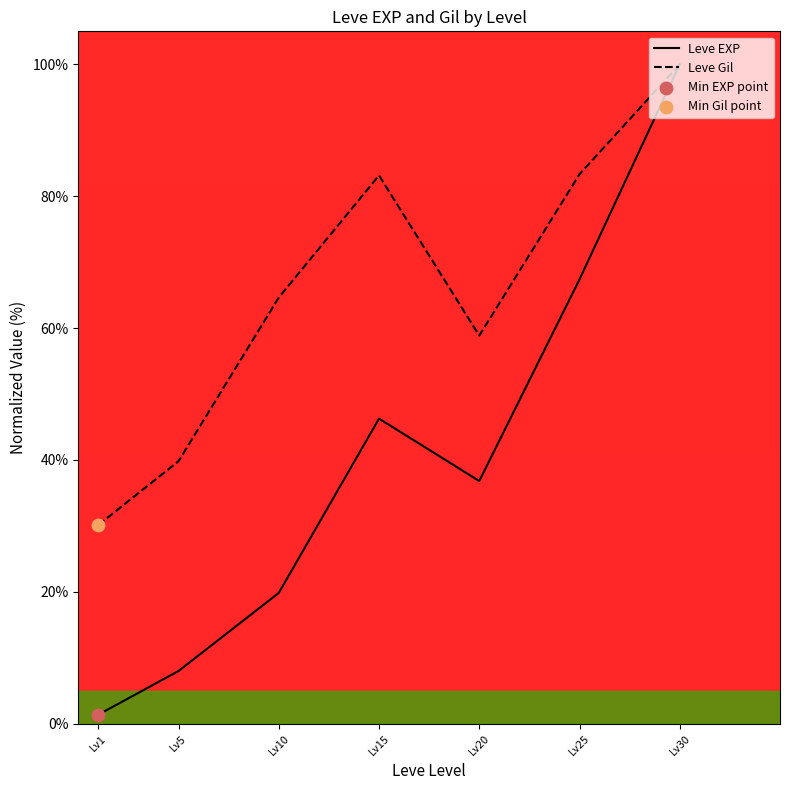

Which series contains the lowest Y value?

Leve EXP